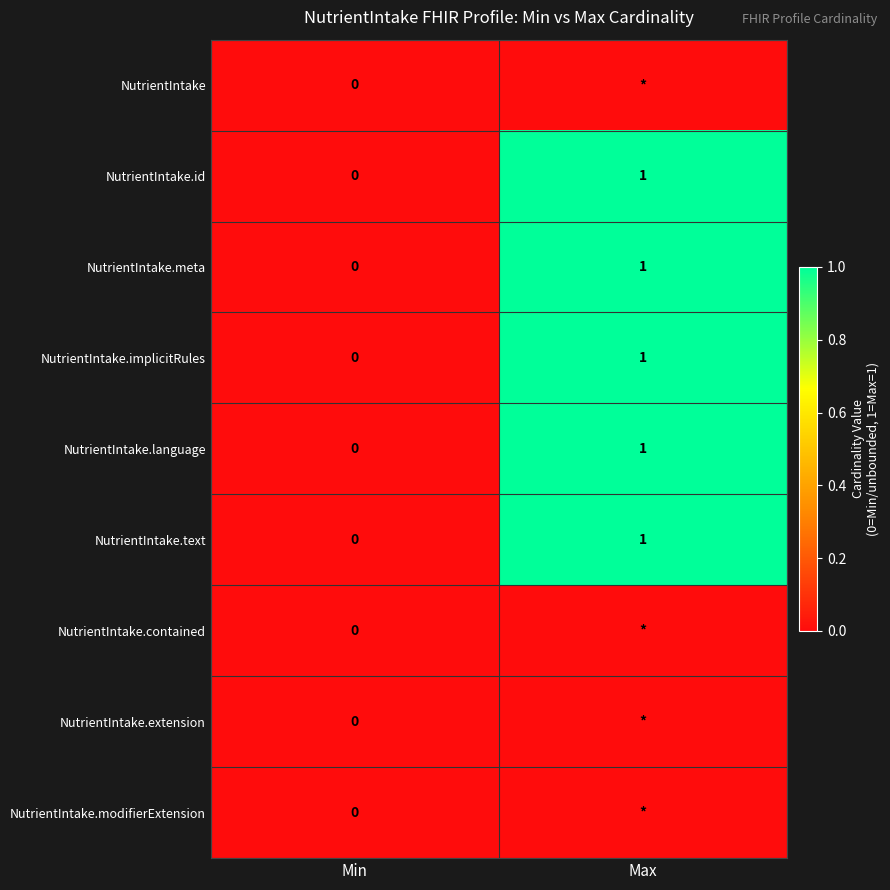

Which category has the highest value in the NutrientIntake.text series?

Max